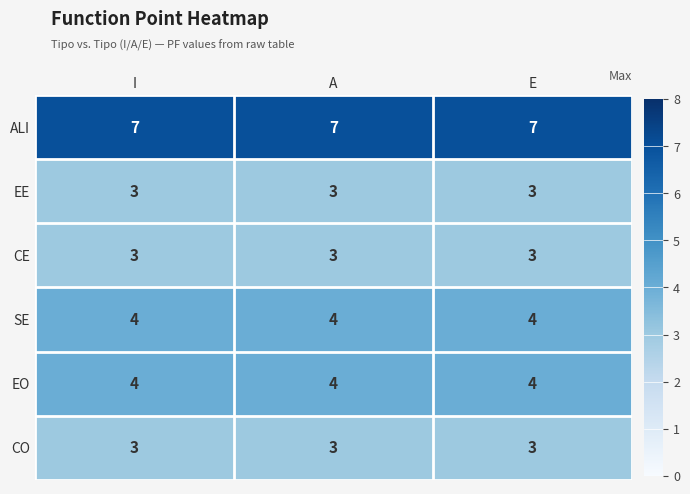

What is the sum of all CO values?

9